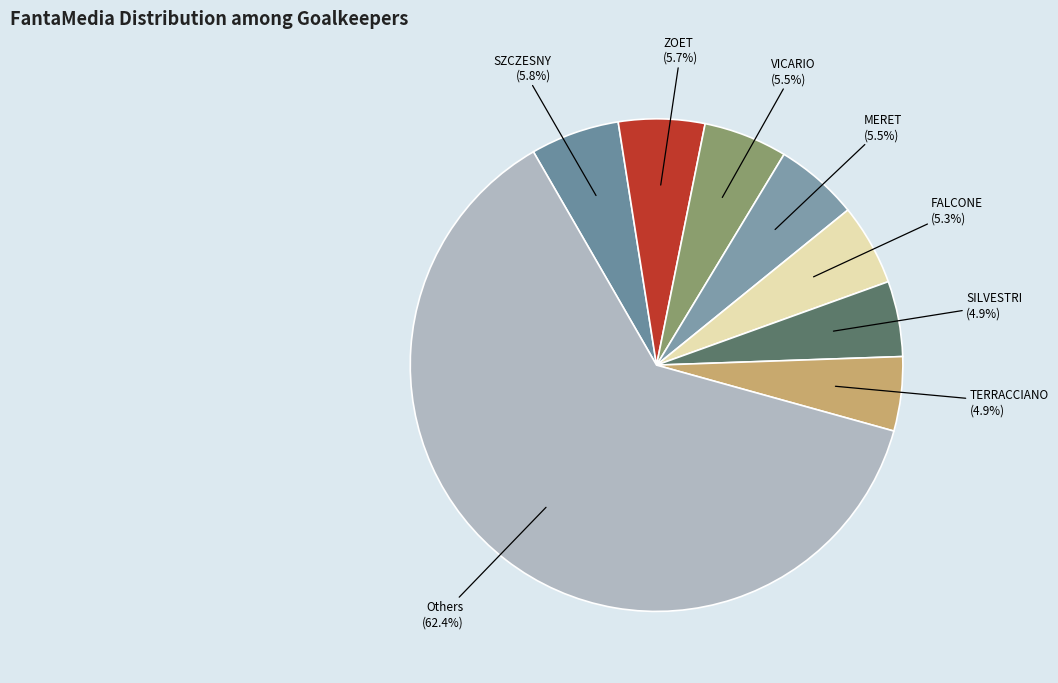

How much of the chart is everything except MERET?

94.5%